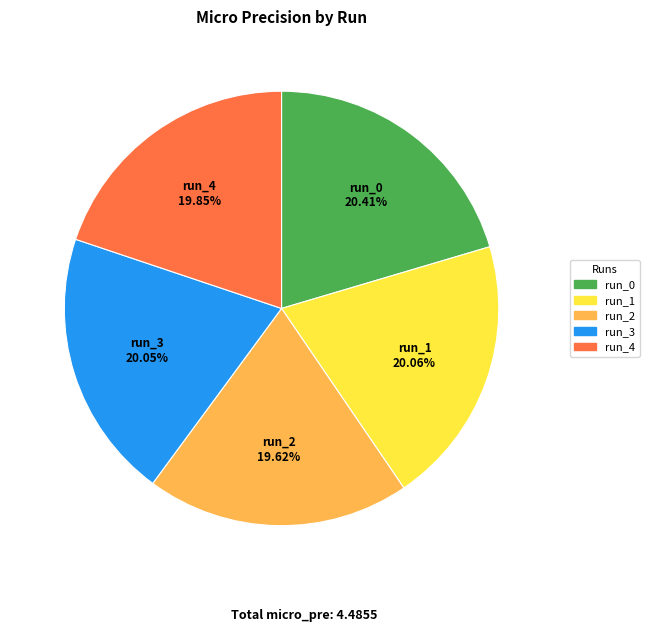

Is there a majority slice in this chart?

No